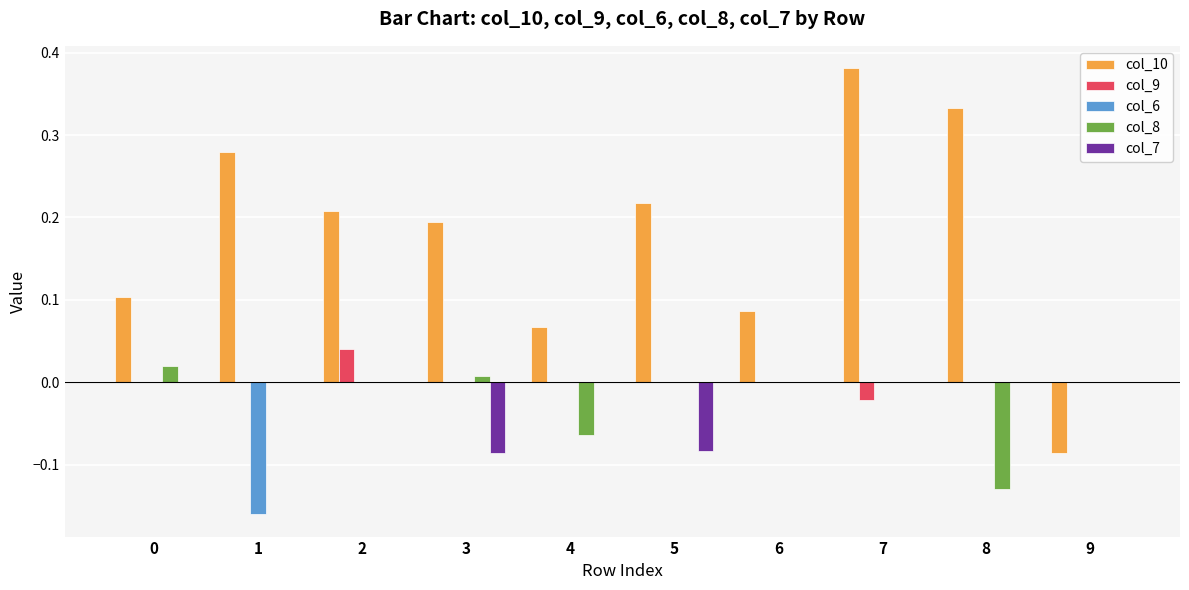

Is the value of col_10 at 5 greater than the value of col_7 at 7?

Yes